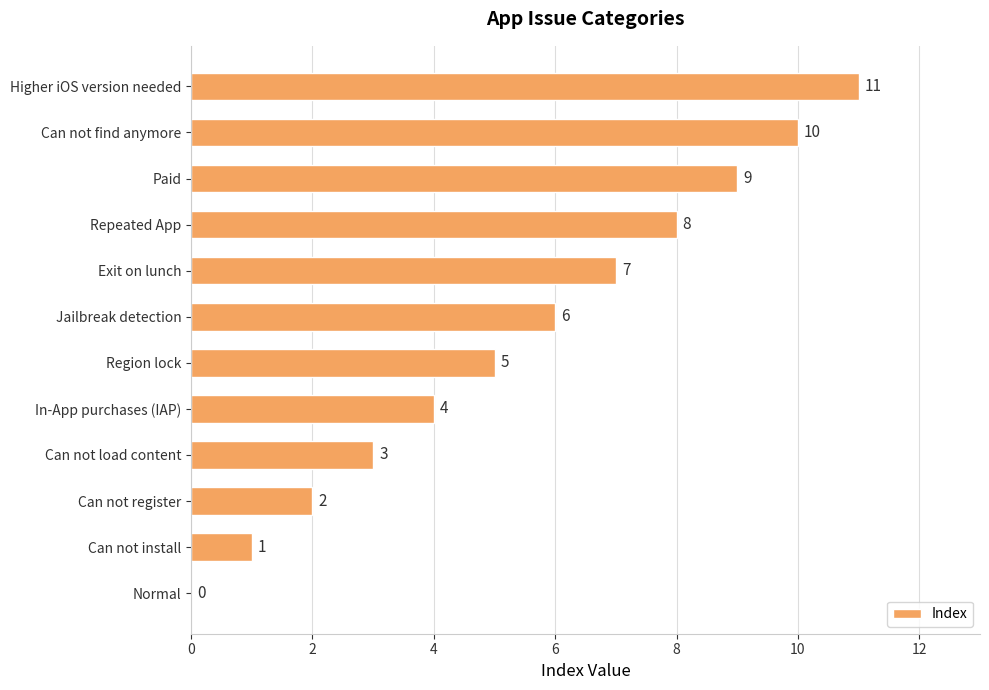

What is the sum of all values?

66